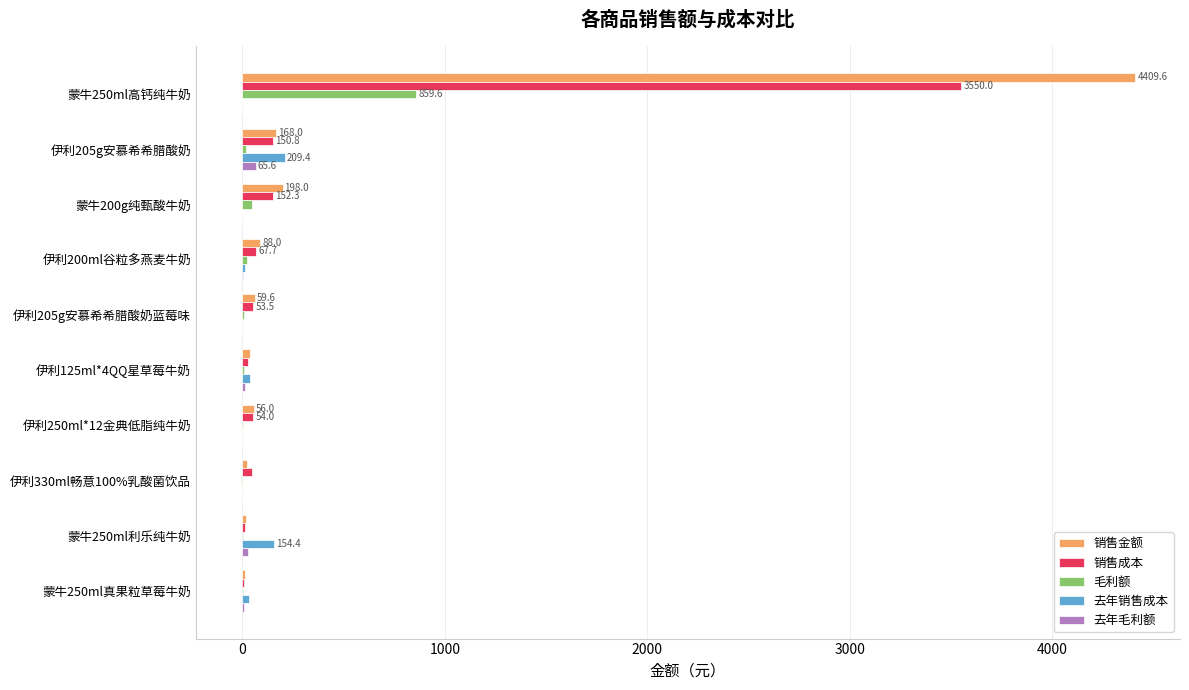

What are all the series names shown in the legend?

销售金额, 销售成本, 毛利额, 去年销售成本, 去年毛利额